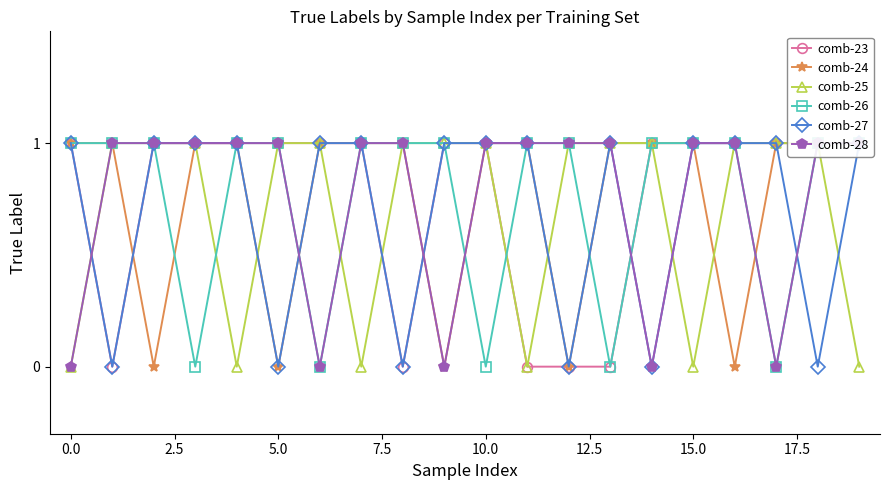

How many lines are shown in the chart?

6